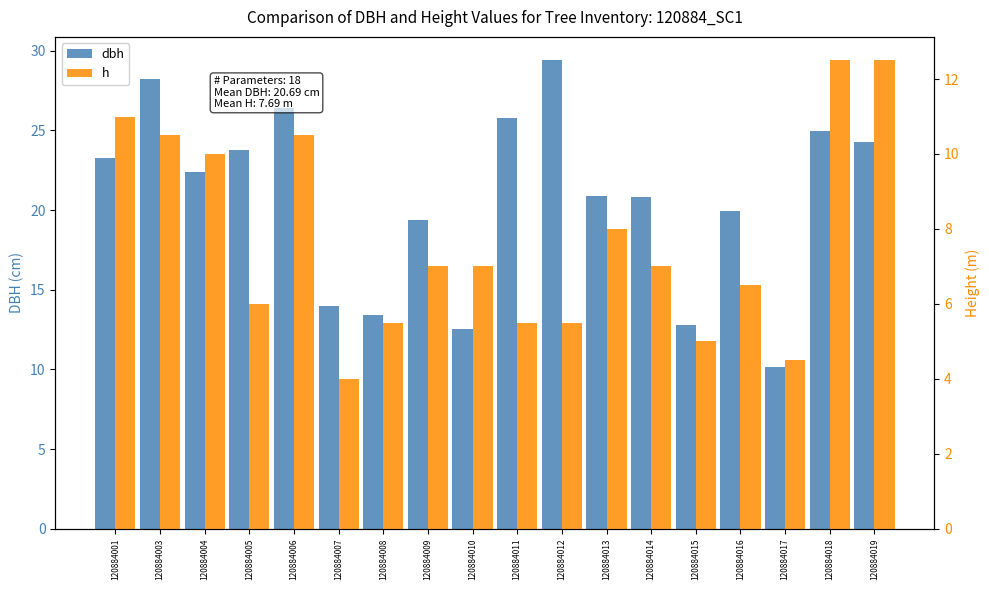

Read the dbh value at 120884016.

19.9